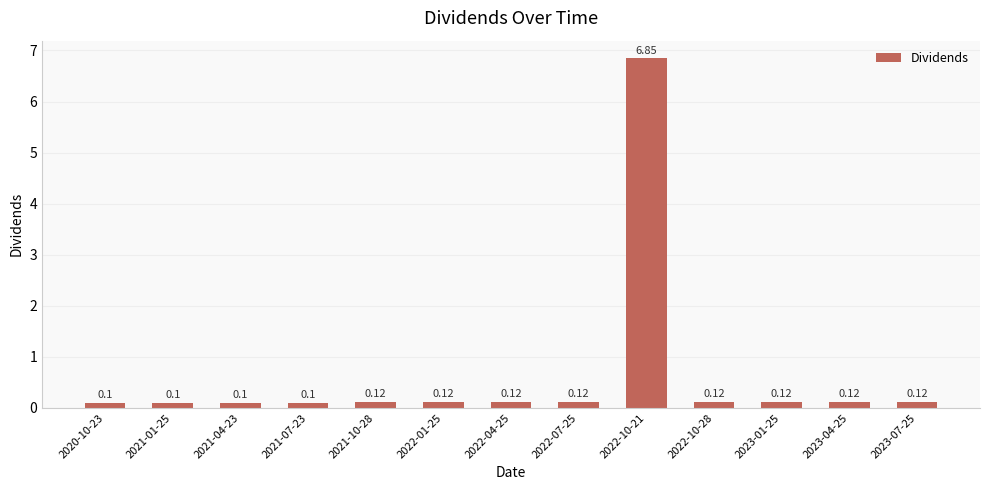

Does the chart contain any negative values?

No